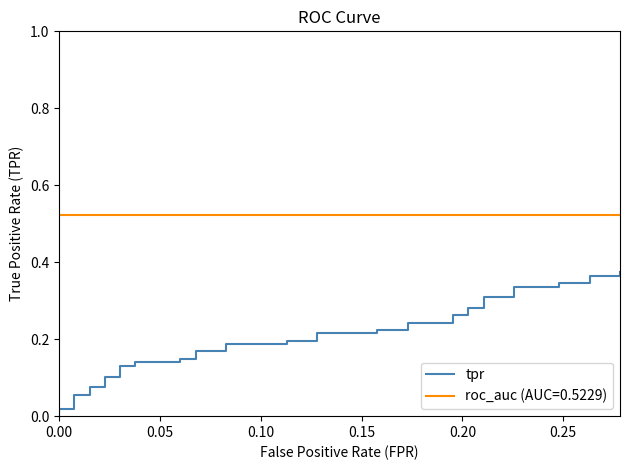

Is this an area chart (filled region under the line)?

No